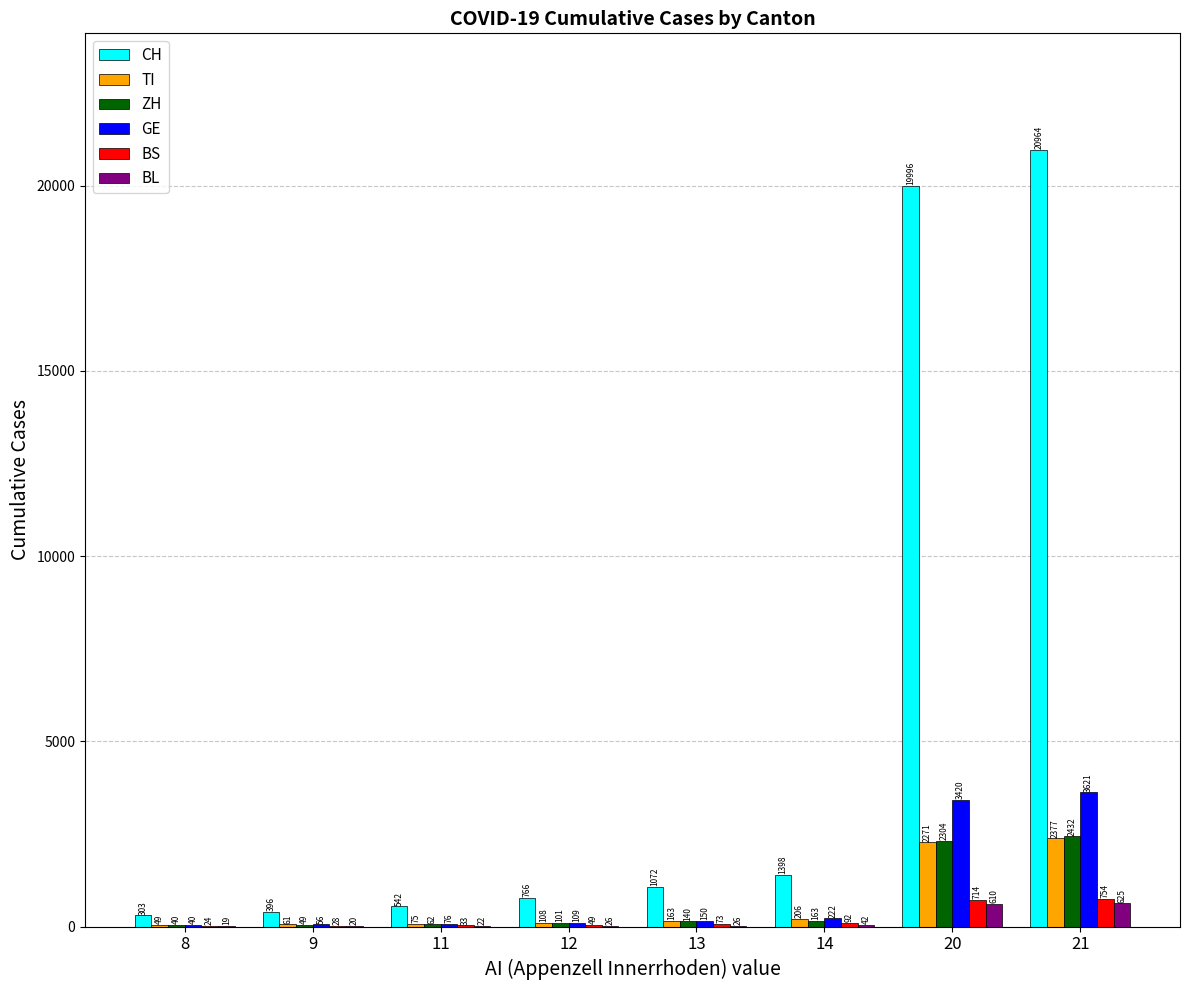

How many groups of bars are there?

8